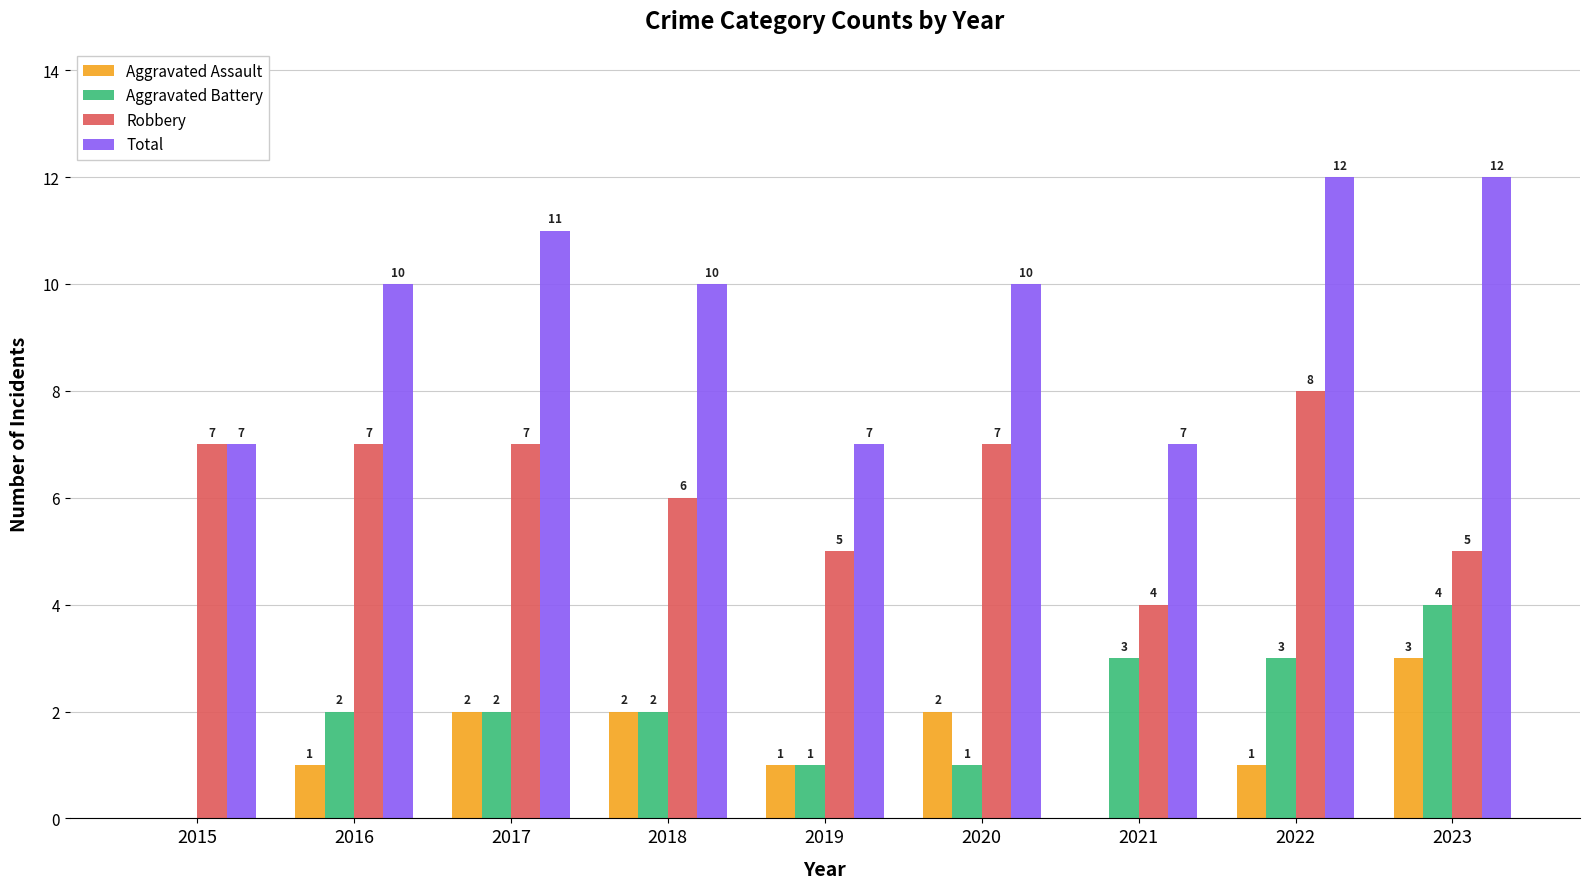

At which label does Aggravated Battery reach its peak?

2023